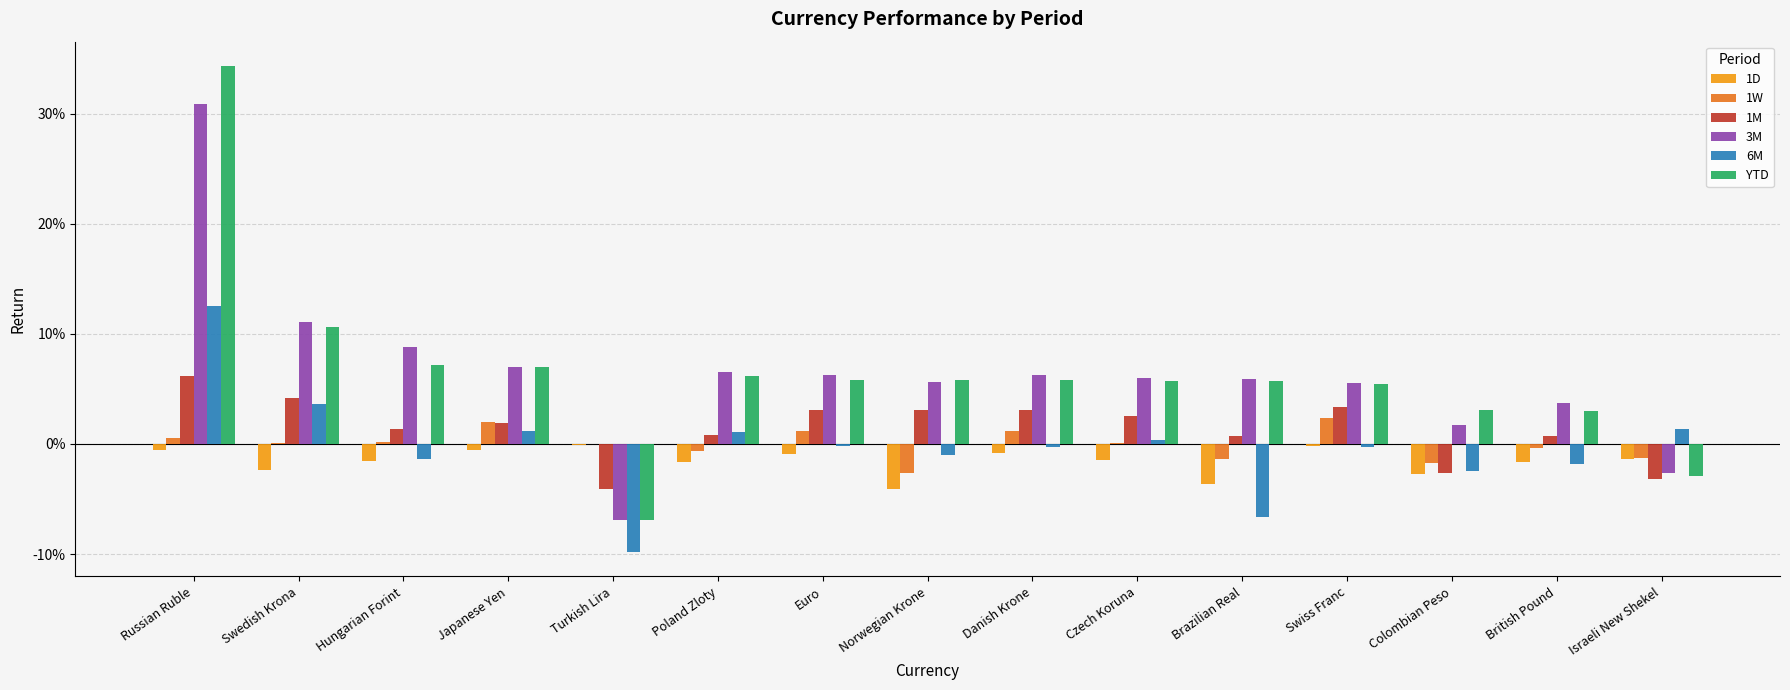

At how many categories does at least one series exceed 0?

15